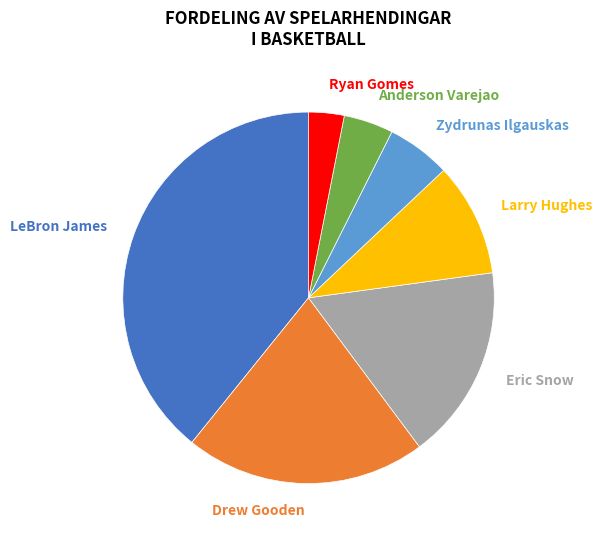

To the nearest percent, what is the combined percentage of Zydrunas Ilgauskas and Eric Snow?

23%